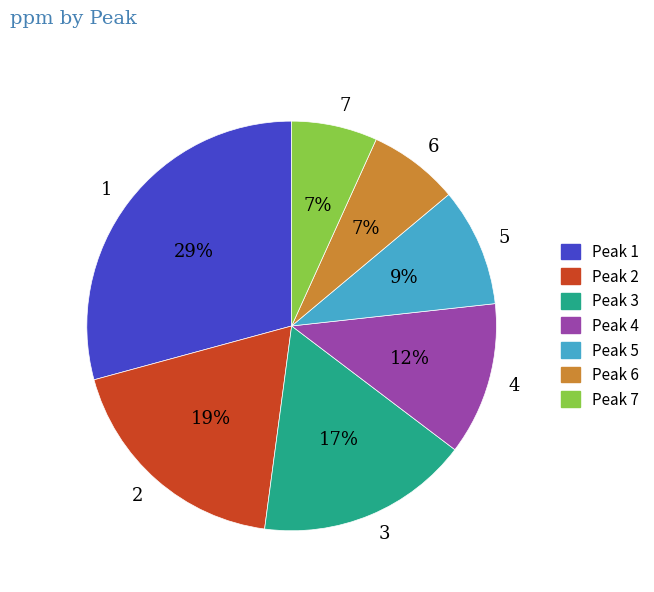

How many slices are in this pie chart?

7